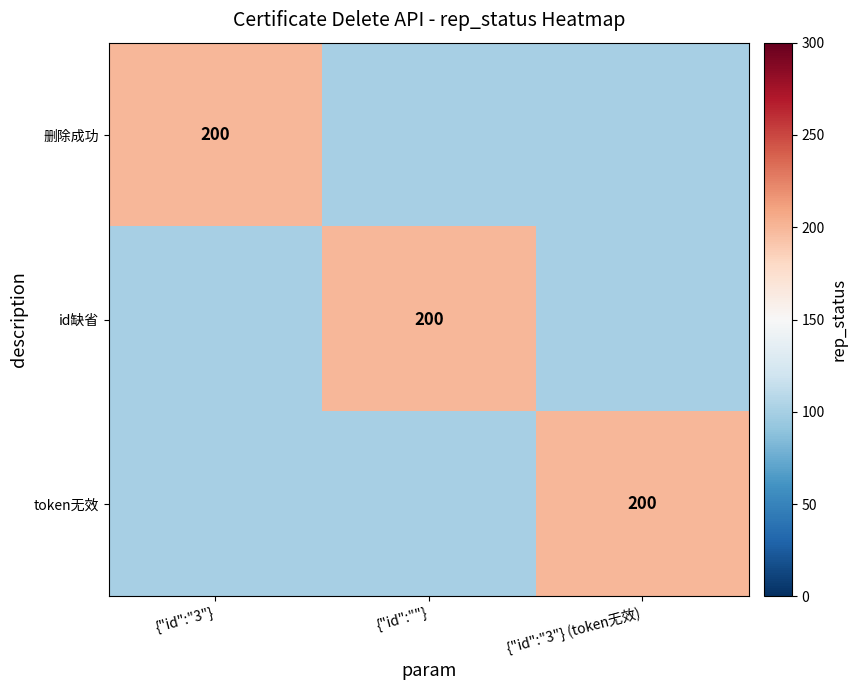

Is it true that token无效 equals 116 at {"id":"3"} (token无效)?

False